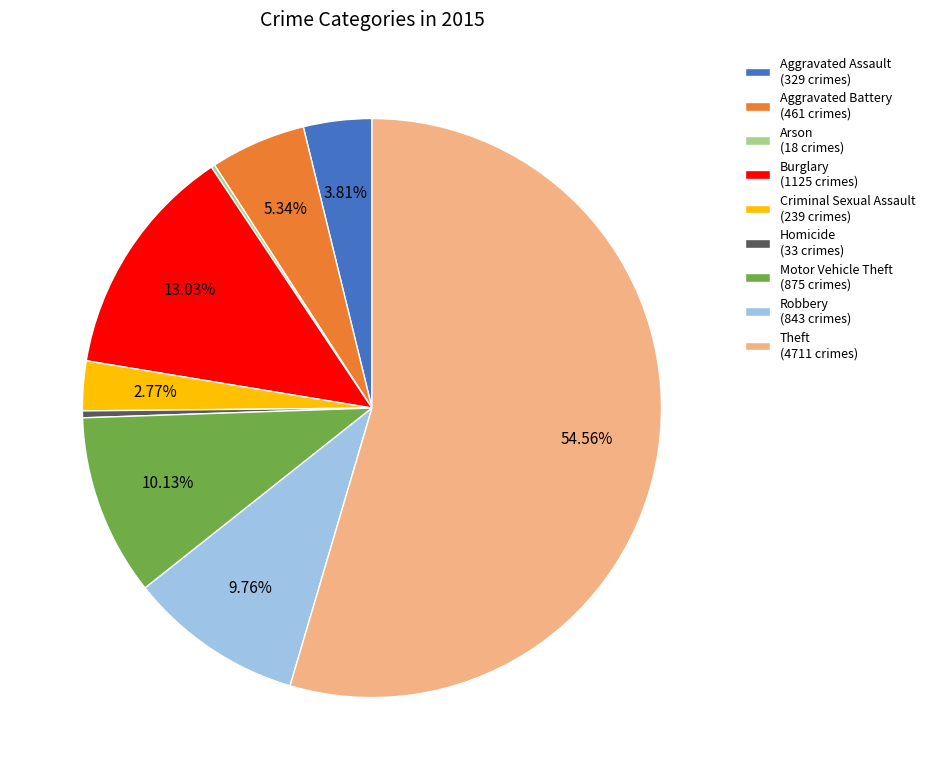

Approximately how many times larger is the value at Aggravated Assault (329 crimes) compared to Homicide (33 crimes)?

10.0